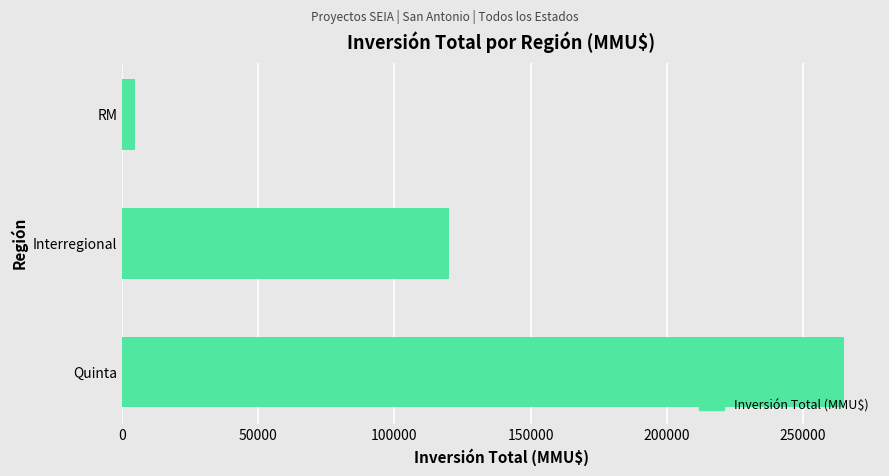

Rank the categories by value from highest to lowest.

Quinta, Interregional, RM